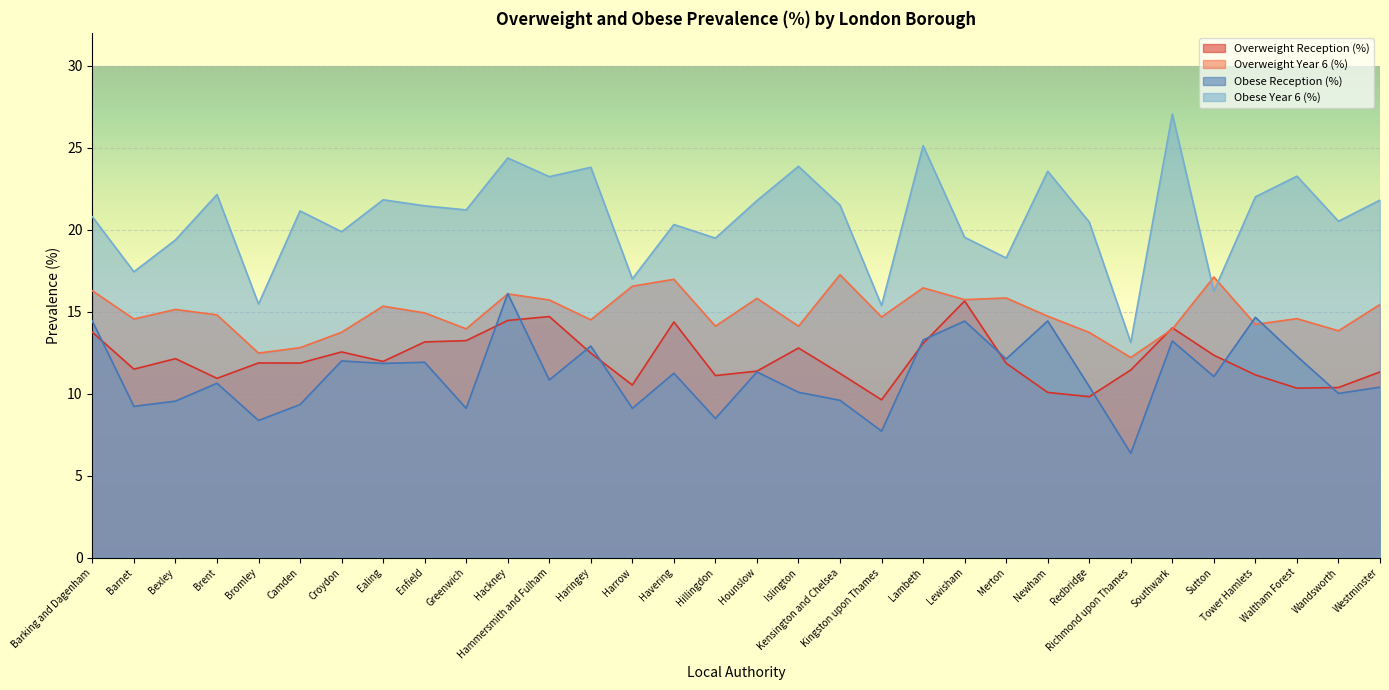

How many values in the Obese Reception (%) series exceed 11?

16